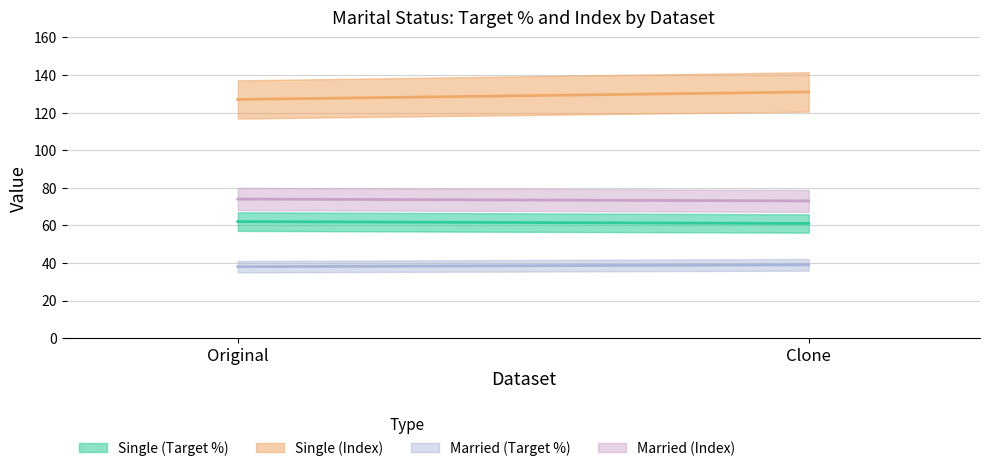

What is the total value across all series at Clone?

304